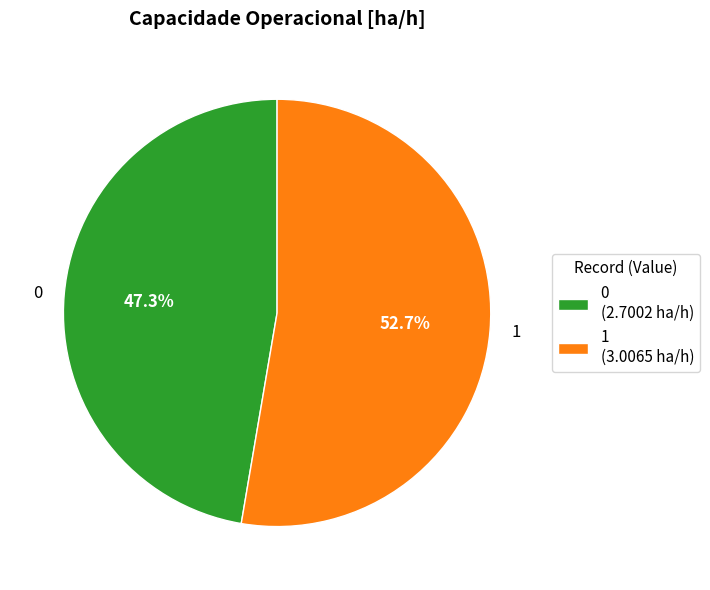

To the nearest percent, what is the difference between the 0 and 1 slice percentages?

5%